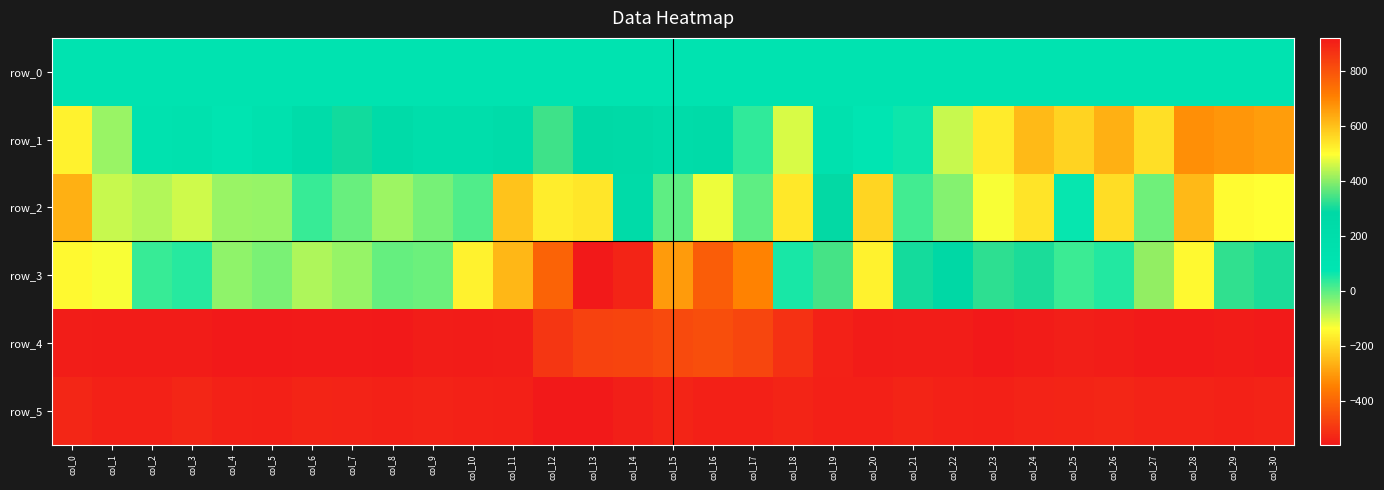

Which series has the largest range (max minus min)?

row_3